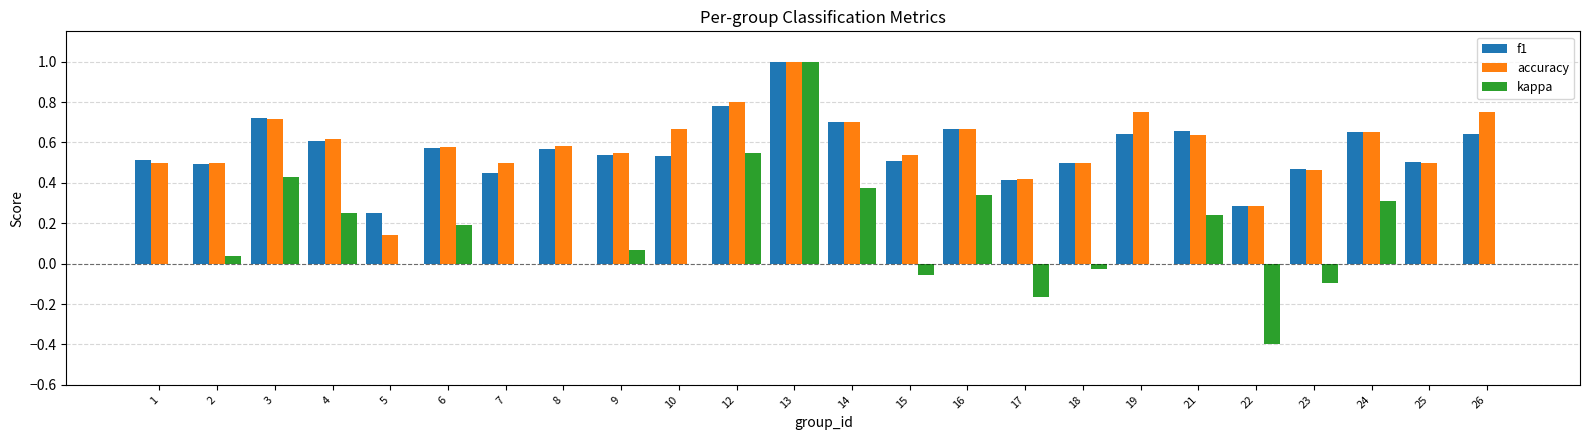

Which series has the largest total across all categories?

accuracy